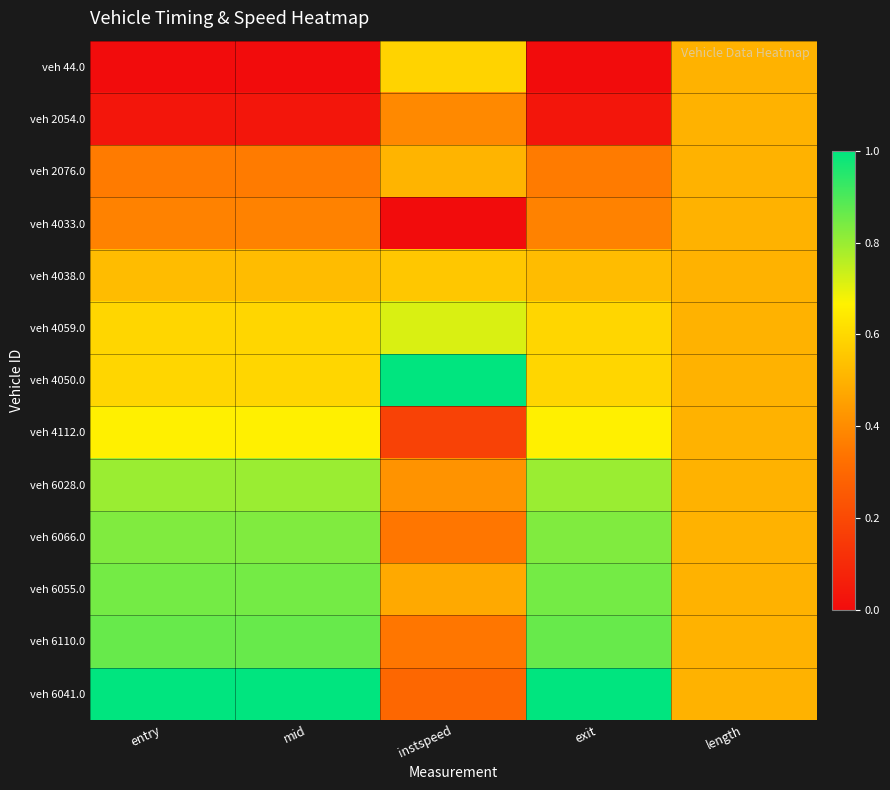

What is the difference between the highest and lowest values at instspeed?

1.0